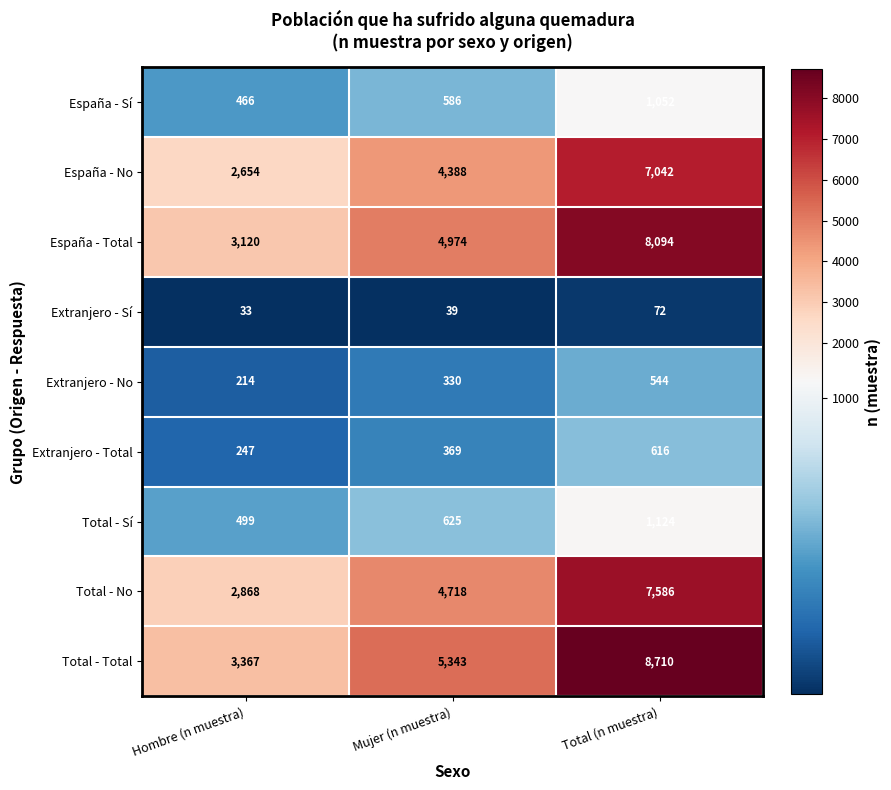

What is the difference between the highest and lowest values at Hombre (n muestra)?

3334